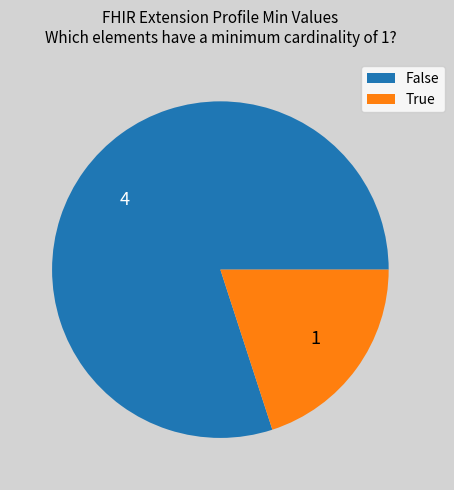

How many slices are in this pie chart?

2